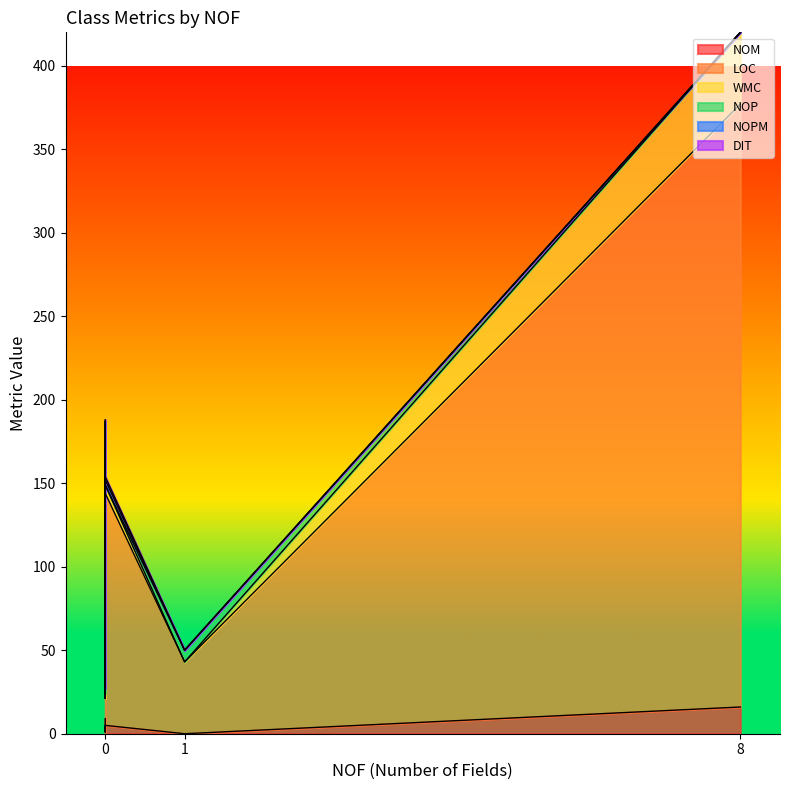

Reading left to right, extract all data points from this chart.

NOM: 9	1	0	16	5
LOC: 162	20	43	361	139
WMC: 16	3	0	43	5
NOP: 0	3	7	0	0
NOPM: 0	1	0	0	3
DIT: 1	0	0	0	2